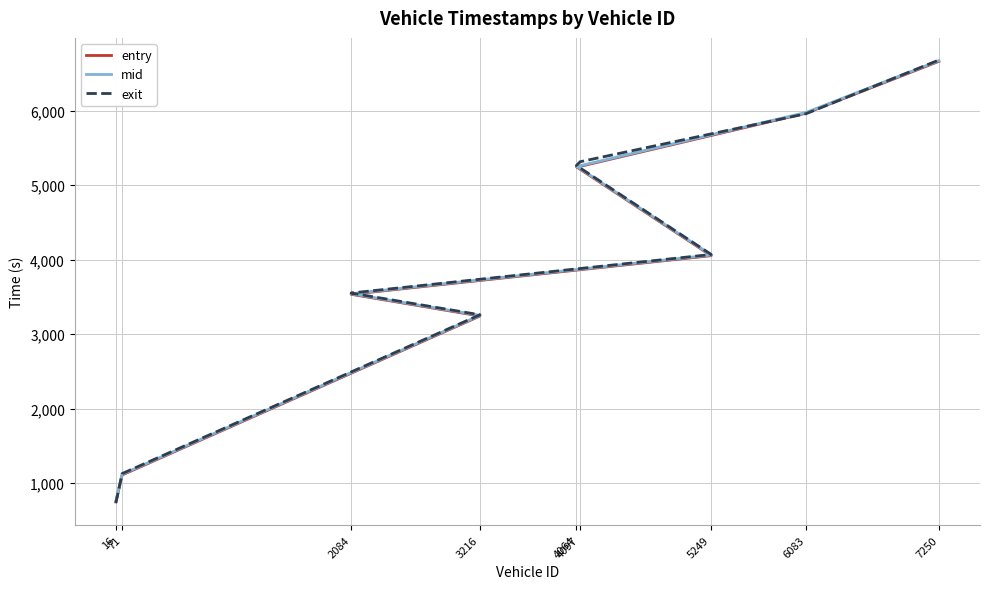

At which label does exit first exceed 4070?

5249